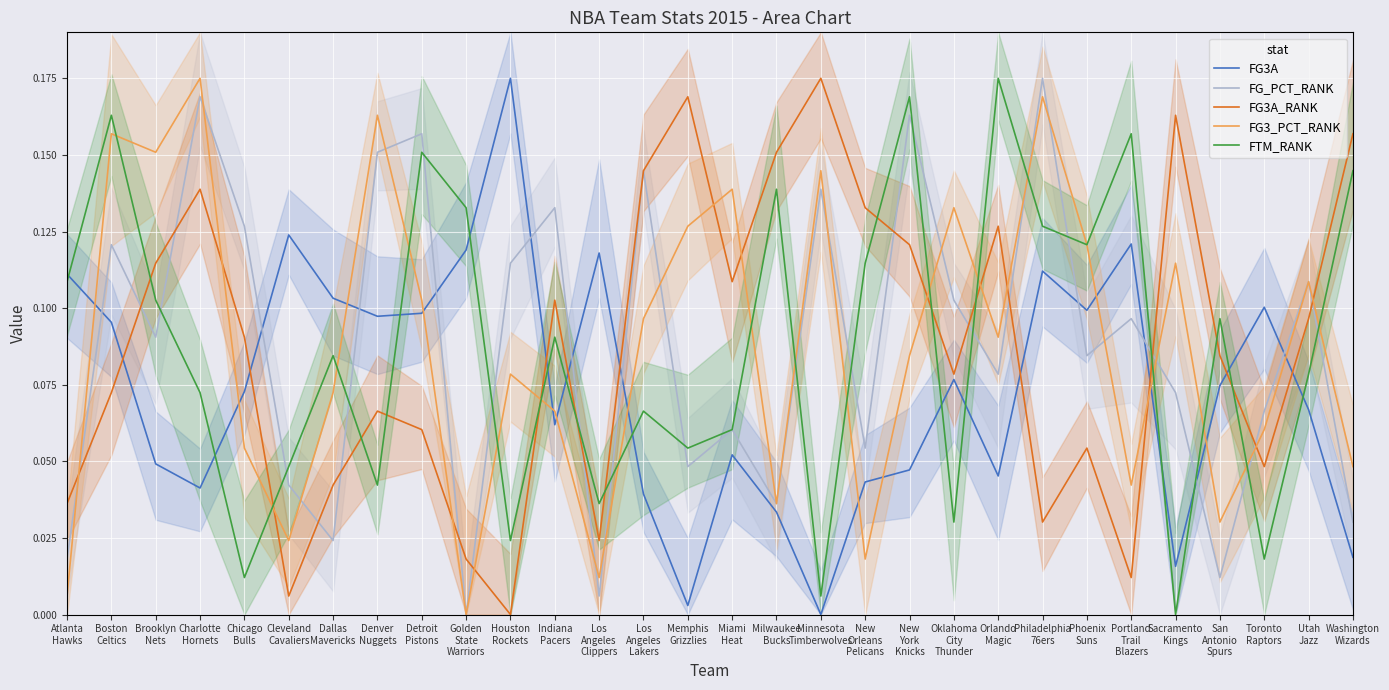

In FG3_PCT_RANK, how many points are lower than both neighbors (excluding endpoints)?

9